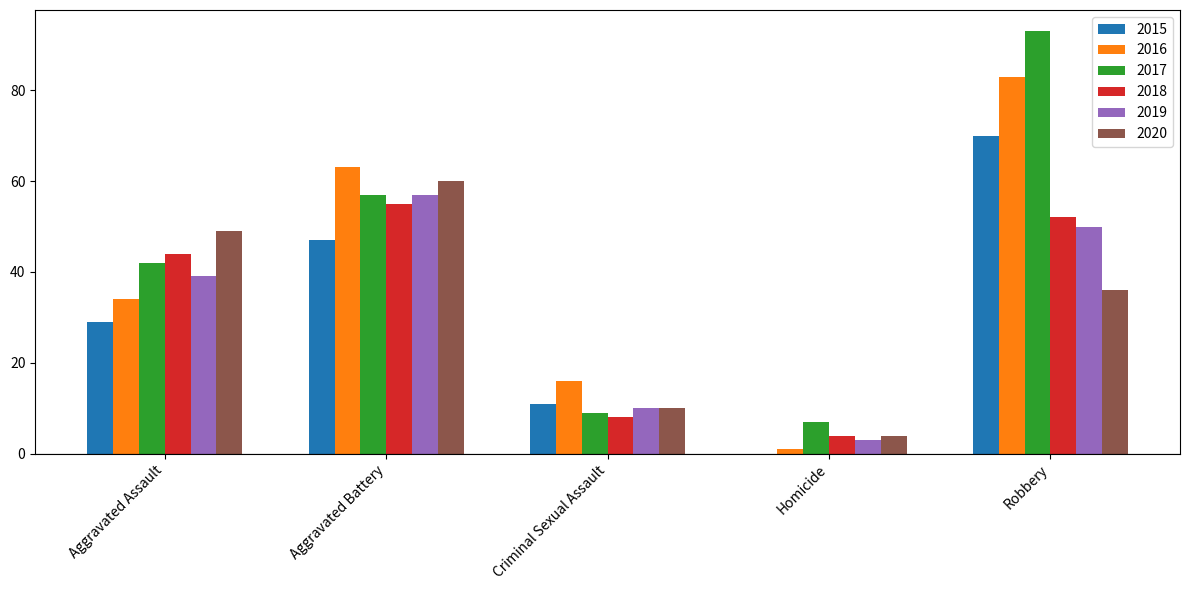

Which series has the widest spread of values?

2017